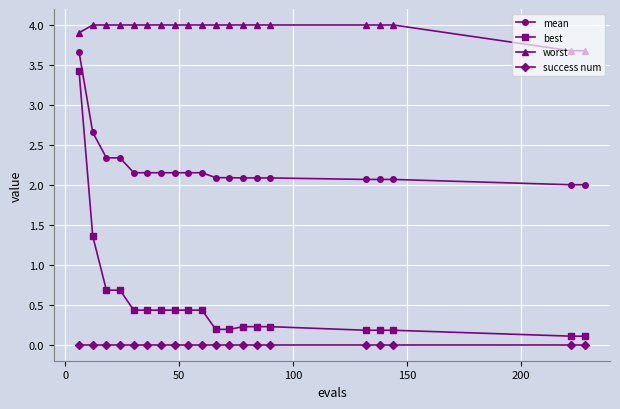

What is the value of the worst point at the 18th from the left?

4.0